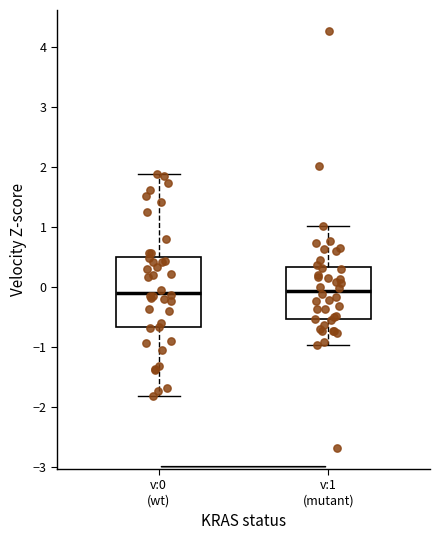

Where does the upper whisker of the box for v:1 (mutant) end on the y-axis? The values are not printed on the chart, so give them approximately, as read against the axis.

1.0